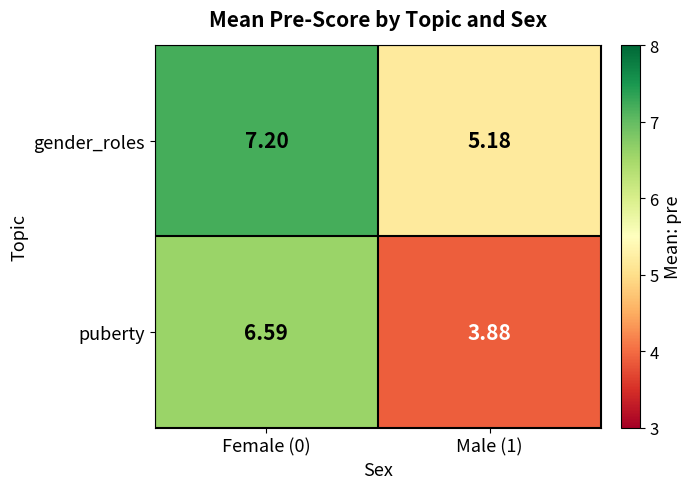

Which series changed the most between Female (0) and Male (1)?

puberty